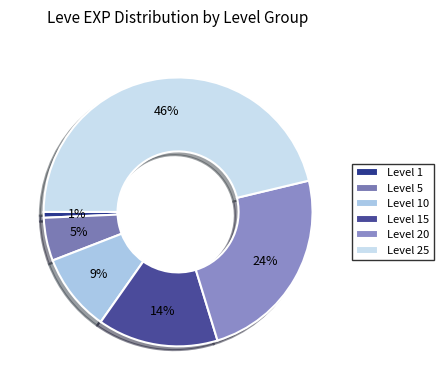

How much of the chart is everything except Level 10?

90.6%